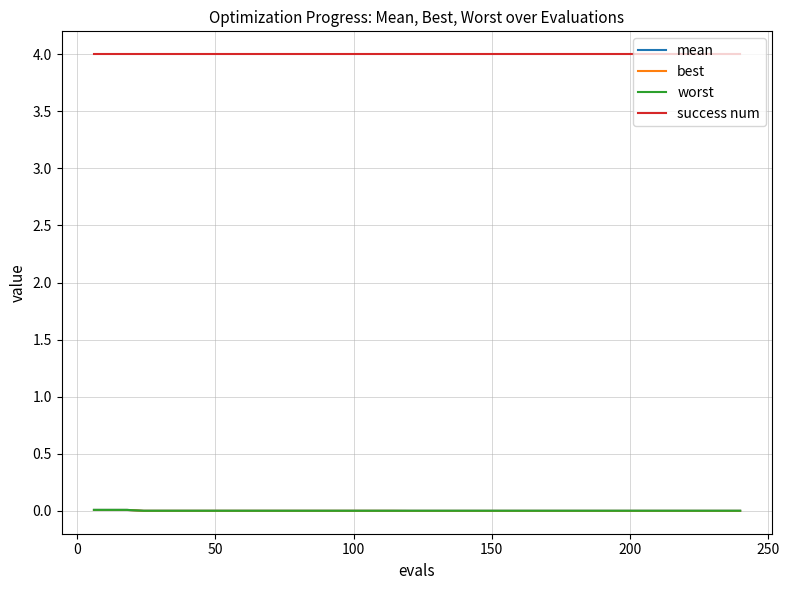

At how many categories does at least one series exceed 2?

40